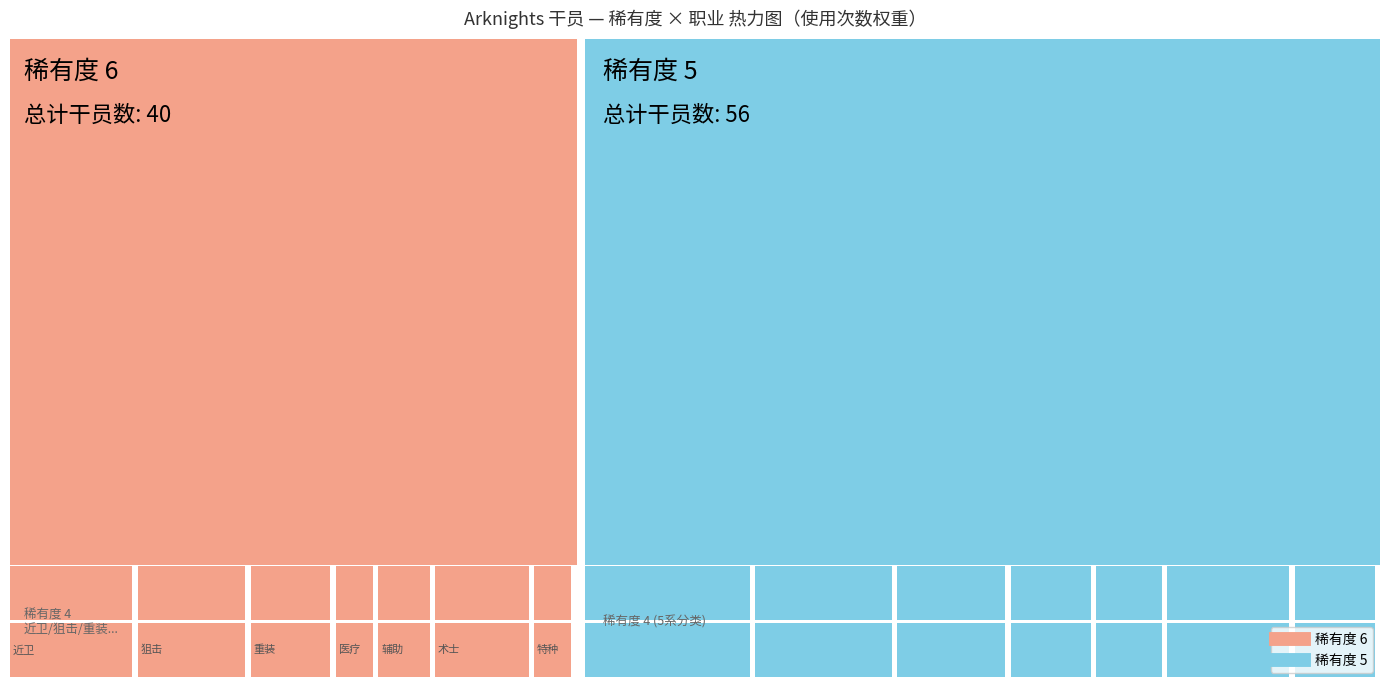

Rank the categories by 5 value from lowest to highest.

辅助, 医疗, 特种, 重装, 术士, 狙击, 近卫